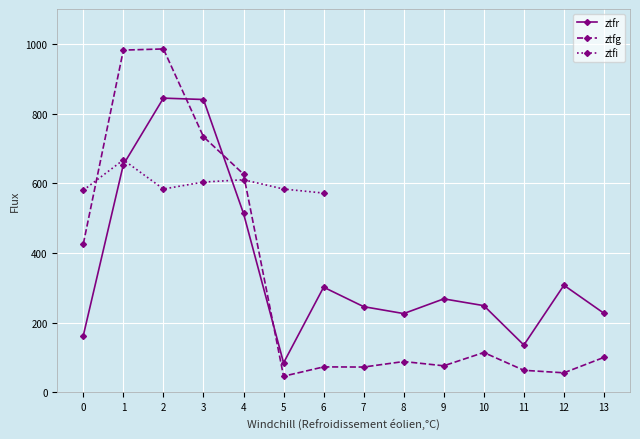

What is the maximum value shown in the chart?

985.4